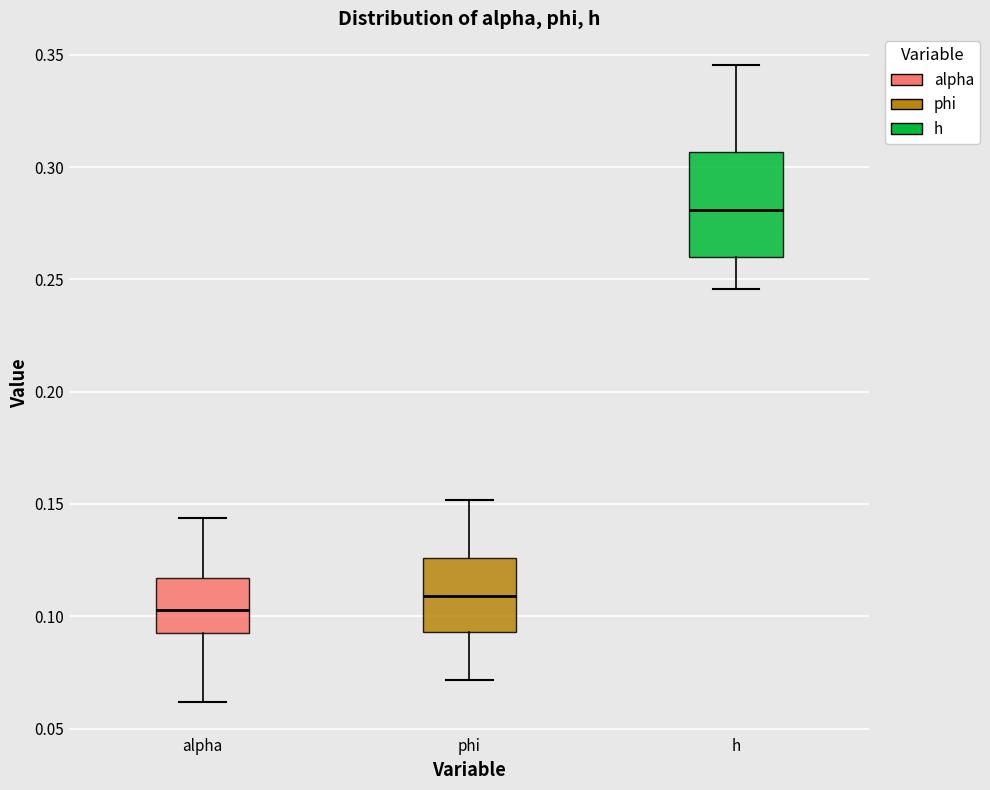

Where is the lower edge of the box for h on the y-axis? The values are not printed on the chart, so give them approximately, as read against the axis.

0.260